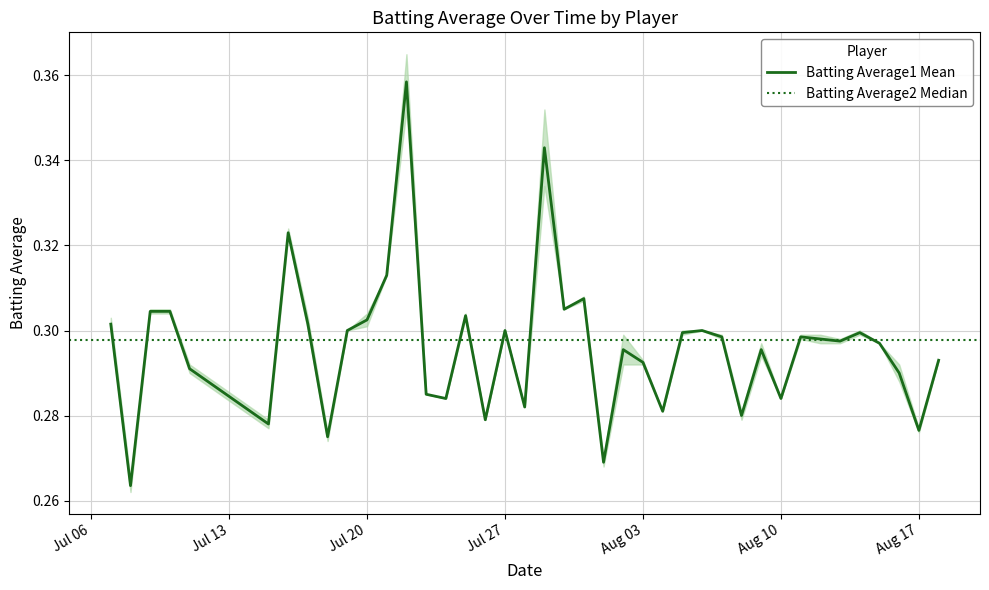

Rank the categories by value from highest to lowest.

2010-07-22, 2010-07-29, 2010-07-16, 2010-07-21, 2010-07-31, 2010-07-30, 2010-07-09, 2010-07-10, 2010-07-25, 2010-07-20, 2010-07-07, 2010-07-17, 2010-07-19, 2010-07-27, 2010-08-06, 2010-08-05, 2010-08-14, 2010-08-07, 2010-08-11, 2010-08-12, 2010-08-13, 2010-08-15, 2010-08-02, 2010-08-09, 2010-08-18, 2010-08-03, 2010-07-11, 2010-08-16, 2010-07-23, 2010-07-24, 2010-08-10, 2010-07-28, 2010-08-04, 2010-08-08, 2010-07-26, 2010-07-15, 2010-08-17, 2010-07-18, 2010-08-01, 2010-07-08